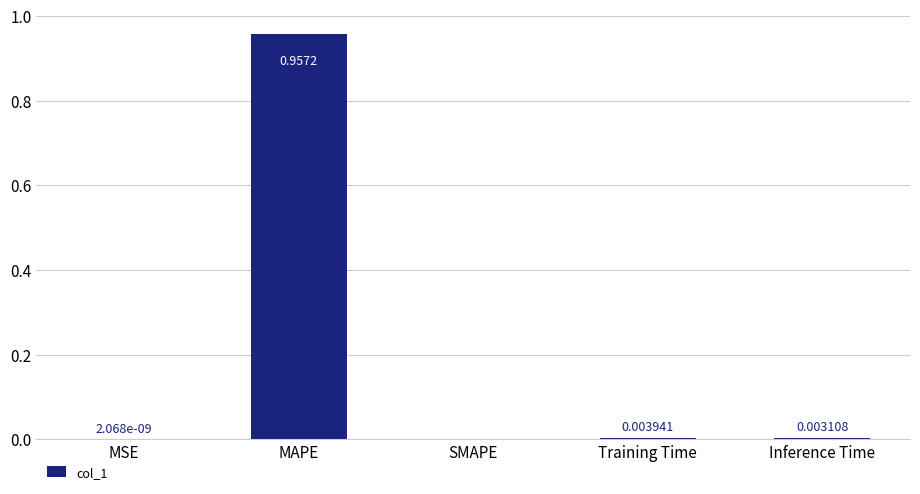

Between MAPE and MSE, which is larger?

MAPE